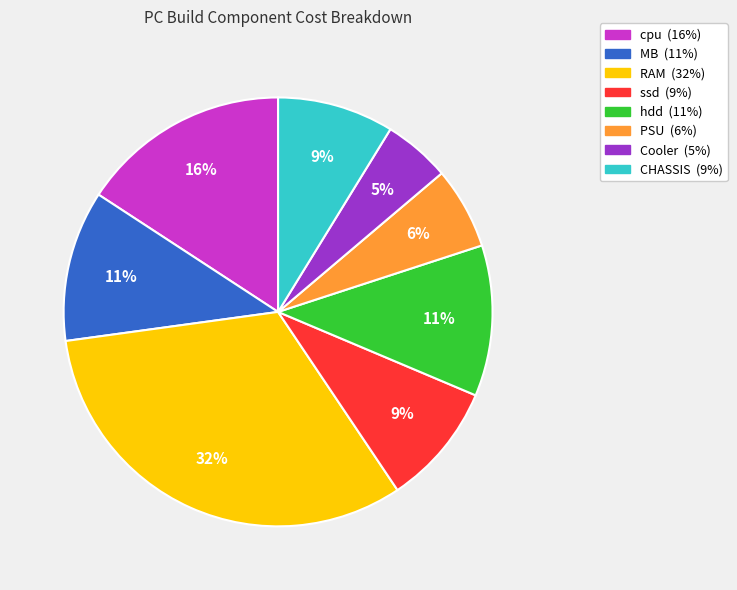

Is Cooler the majority of the pie?

No